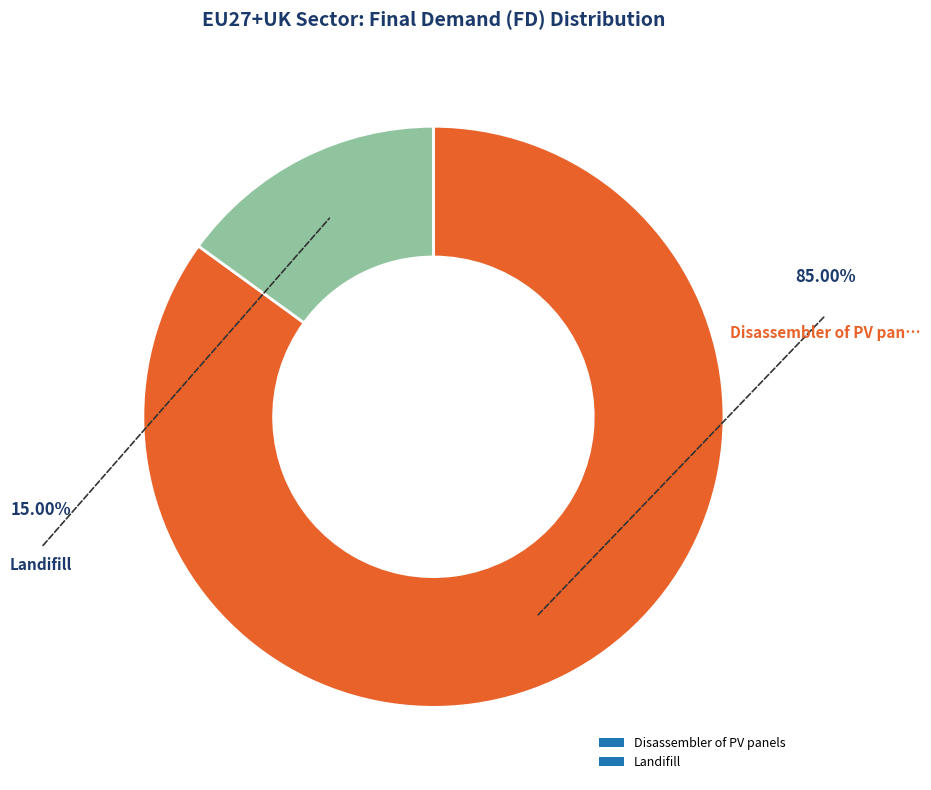

What is the majority slice?

Disassembler of PV panels